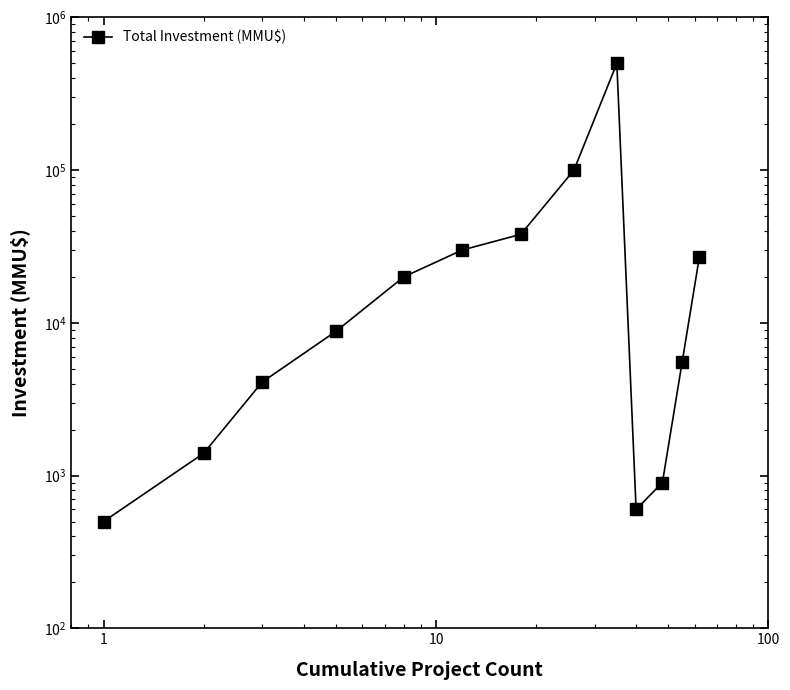

What is the difference between the second highest and second lowest values?

99400